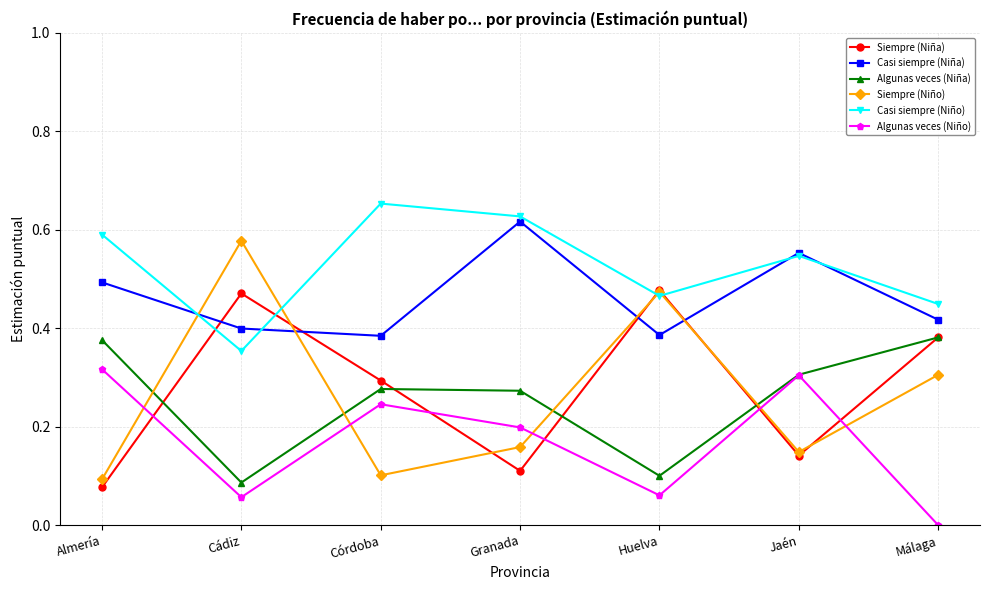

True or false: Algunas veces (Niña) has more than 2 interior local peaks.

False